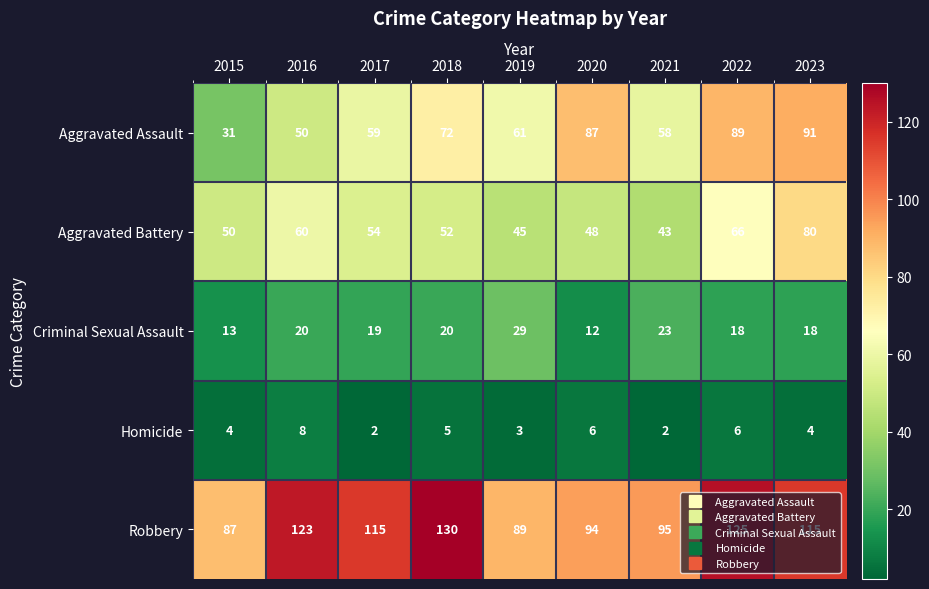

What is the average value of the Aggravated Battery series?

55